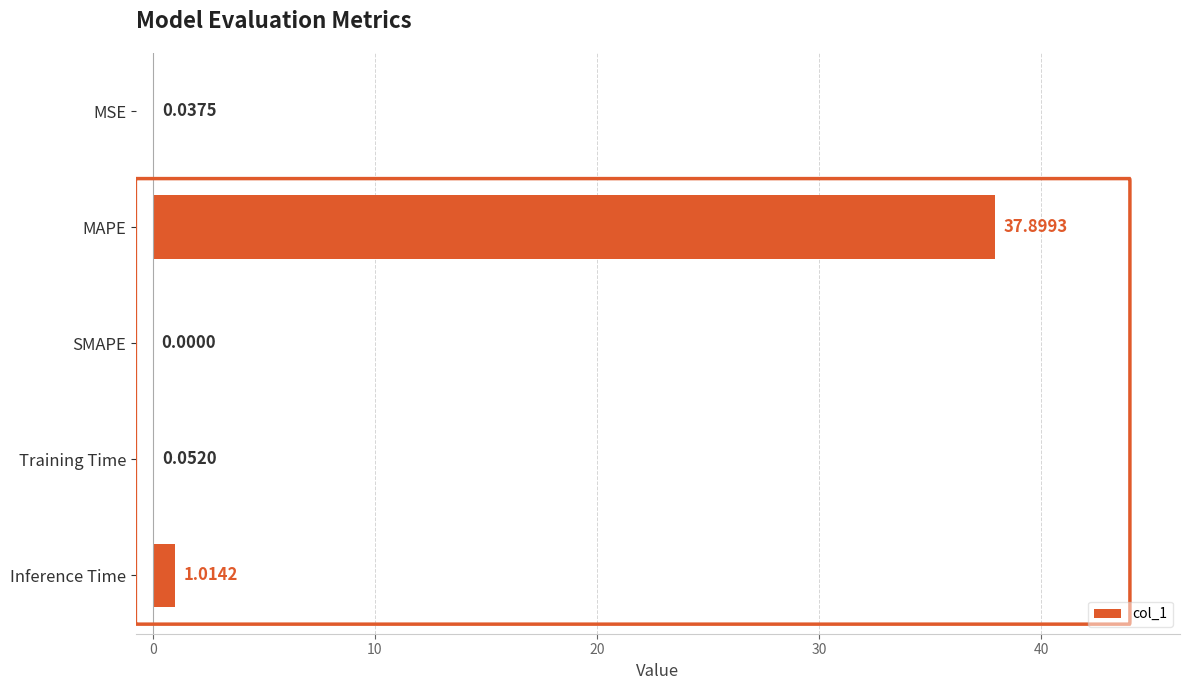

Between SMAPE and Inference Time, which is larger?

Inference Time